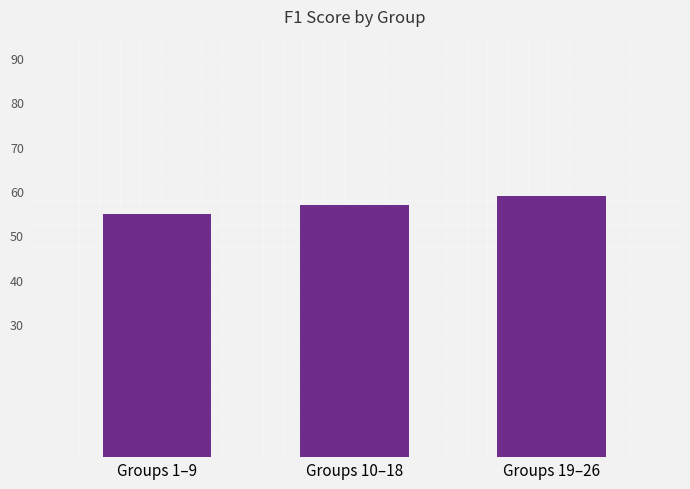

How many categories are shown in the chart?

3